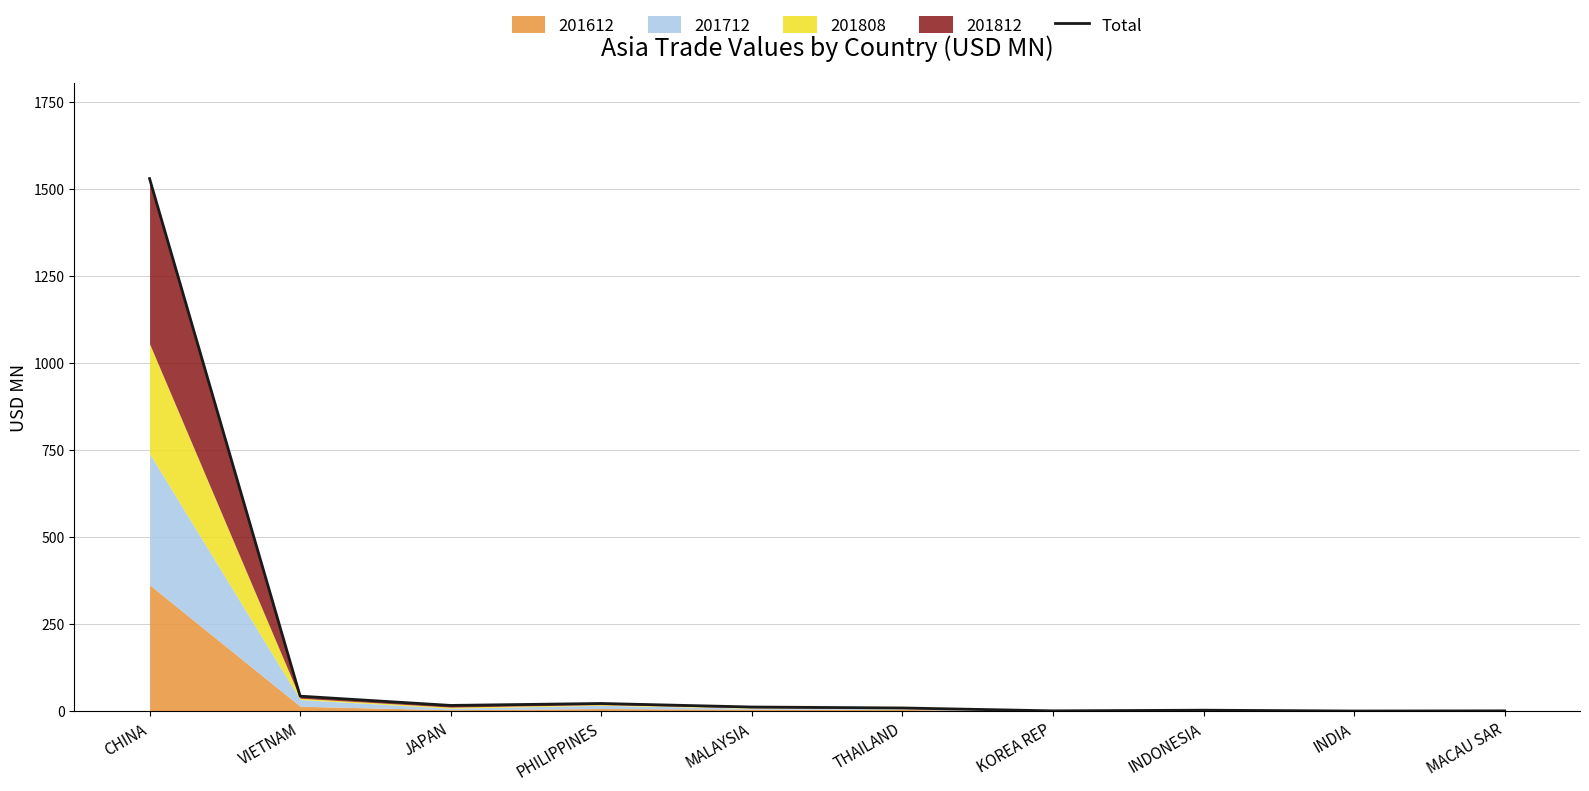

How many interior local peaks (higher than both neighbors) does the data have?

2